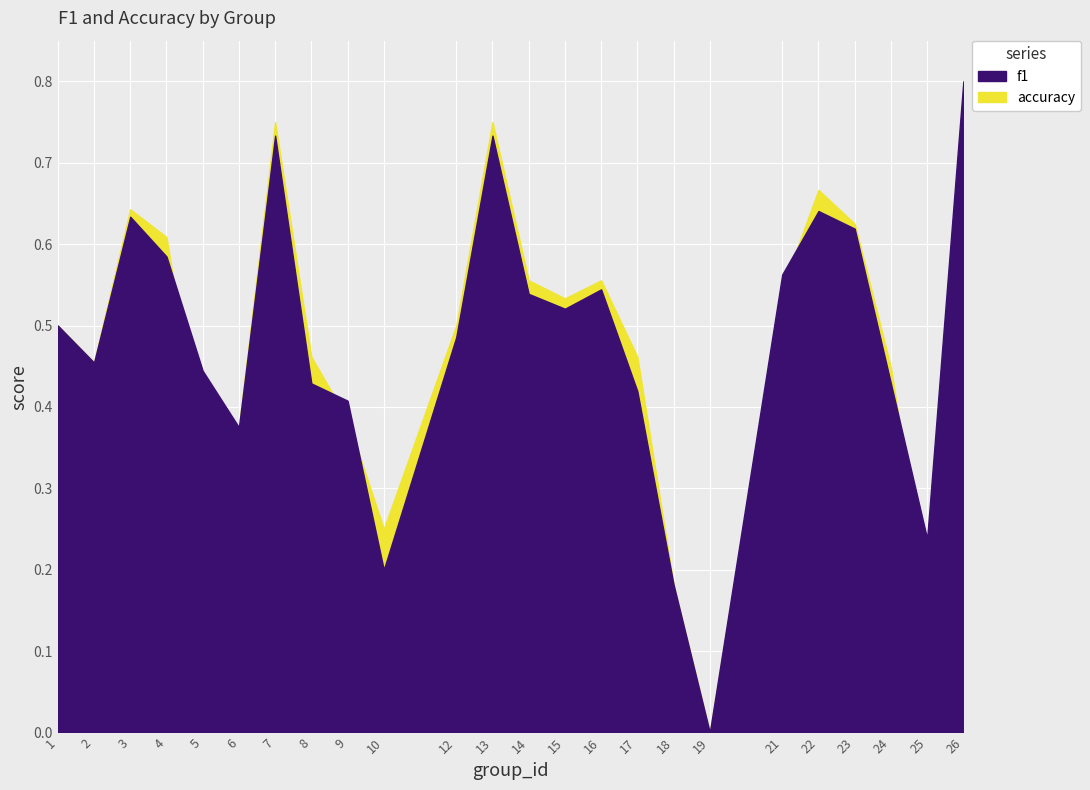

Which series has the largest range (max minus min)?

f1